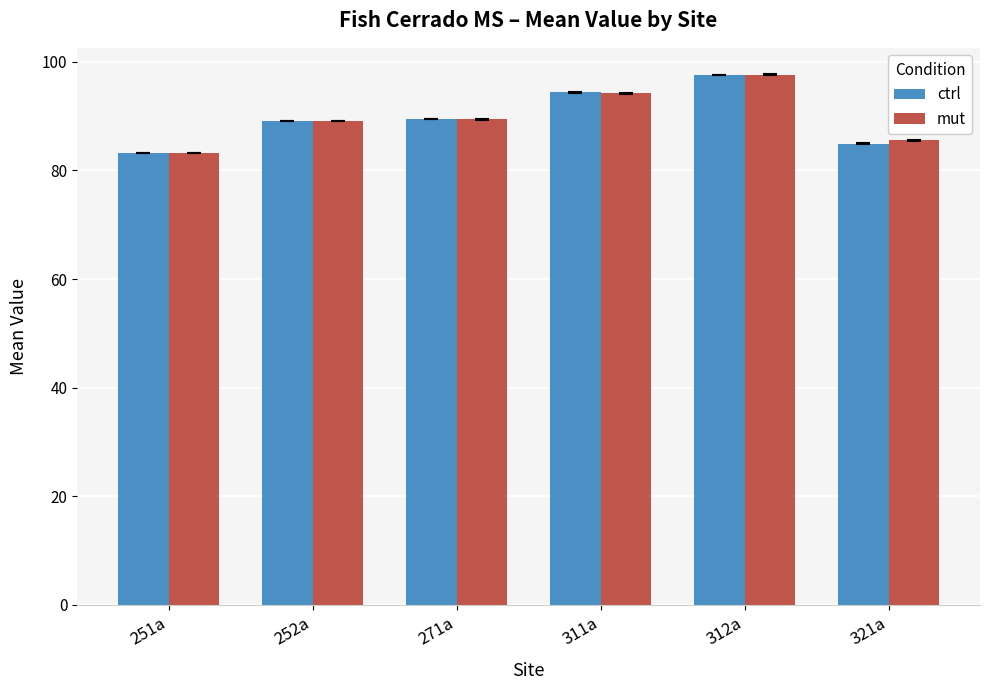

Which series changed the most between 311a and 321a?

ctrl